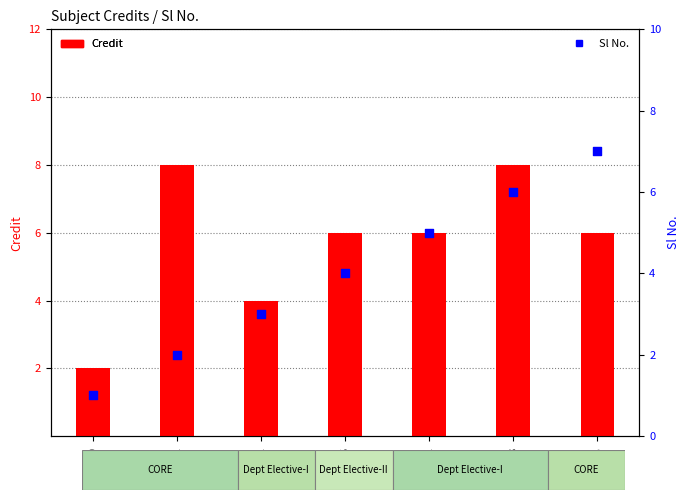

At how many categories does at least one series exceed 2?

6